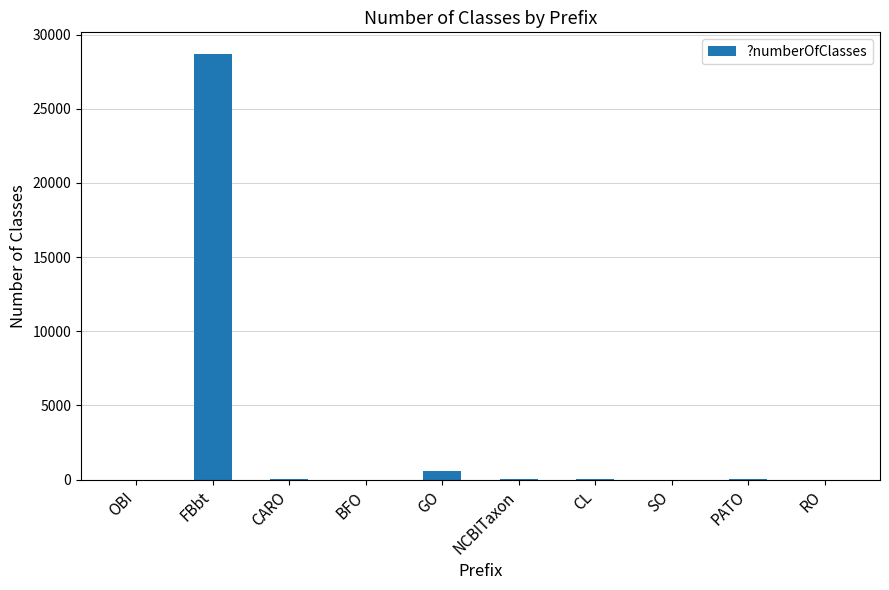

Which label corresponds to the largest value in the chart?

FBbt